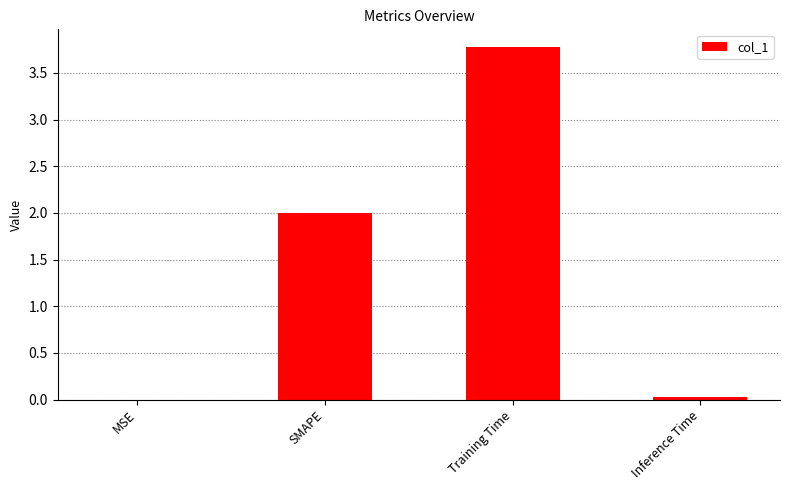

What is the approximate value at SMAPE?

2.0